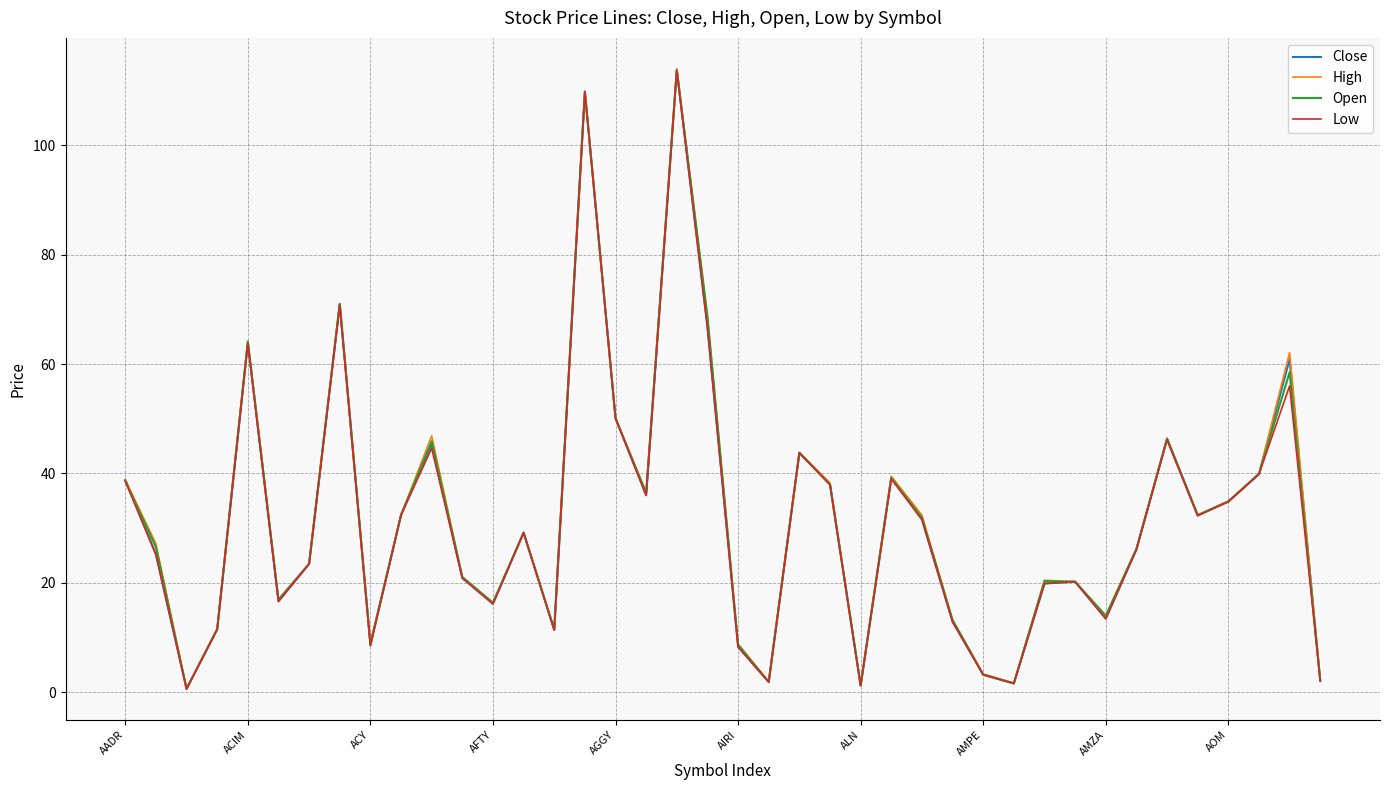

What is the maximum value shown in the chart?

114.0